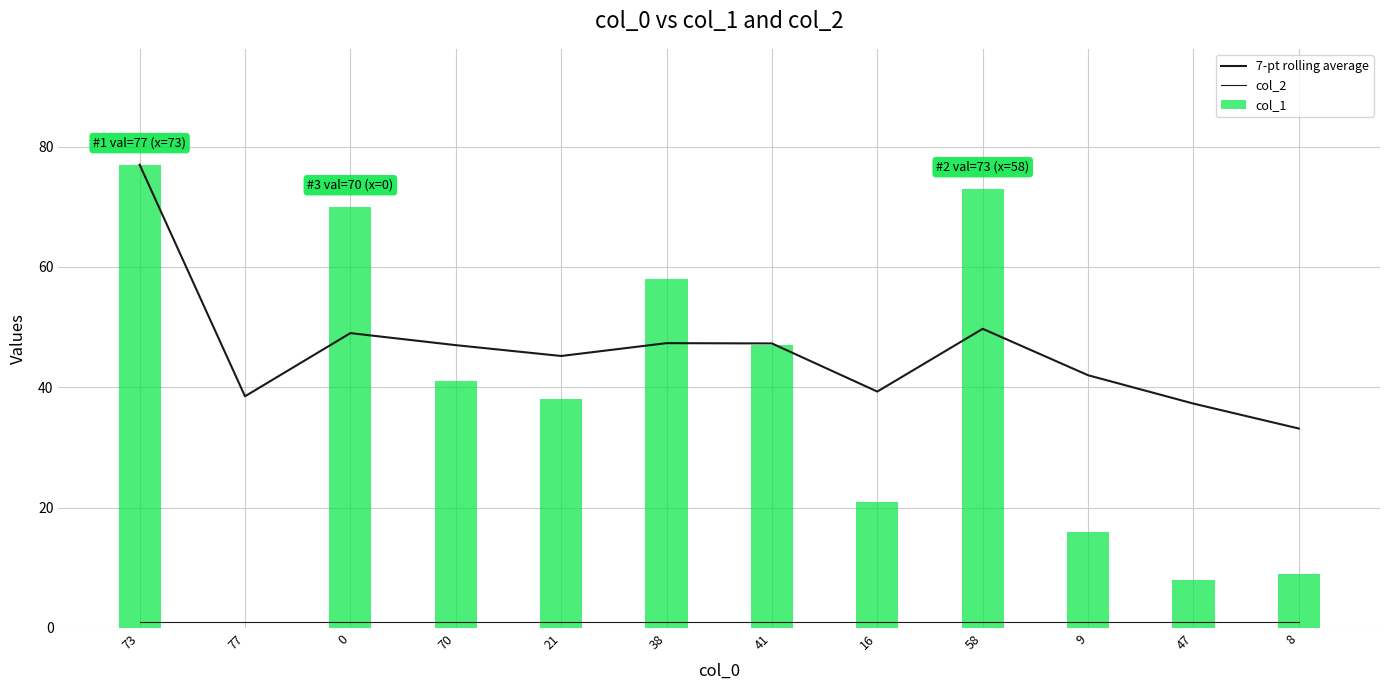

List the labels in order of col_2 value, largest first.

73, 77, 0, 70, 21, 38, 41, 16, 58, 9, 47, 8